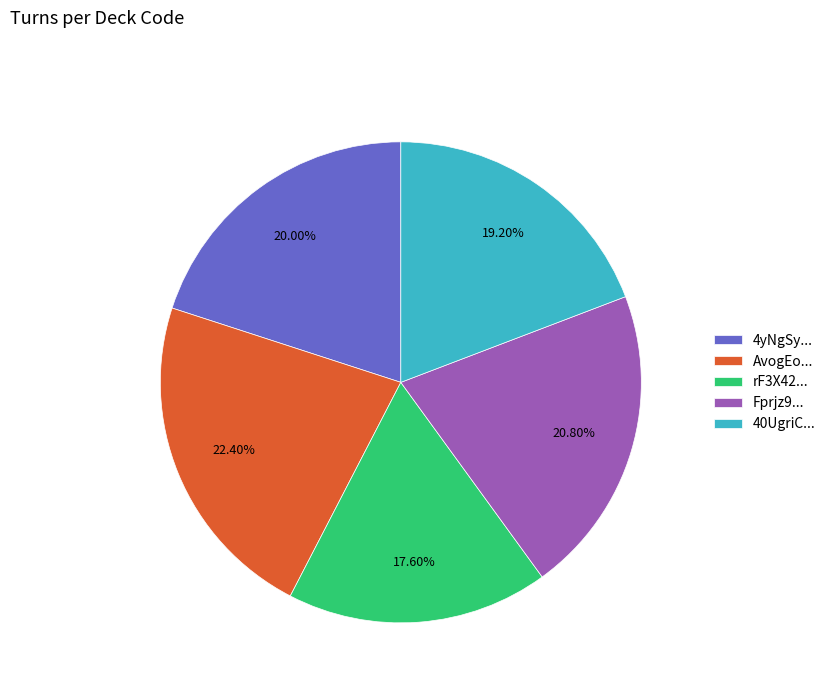

Between 4yNgSy... and rF3X42..., which is larger?

4yNgSy...